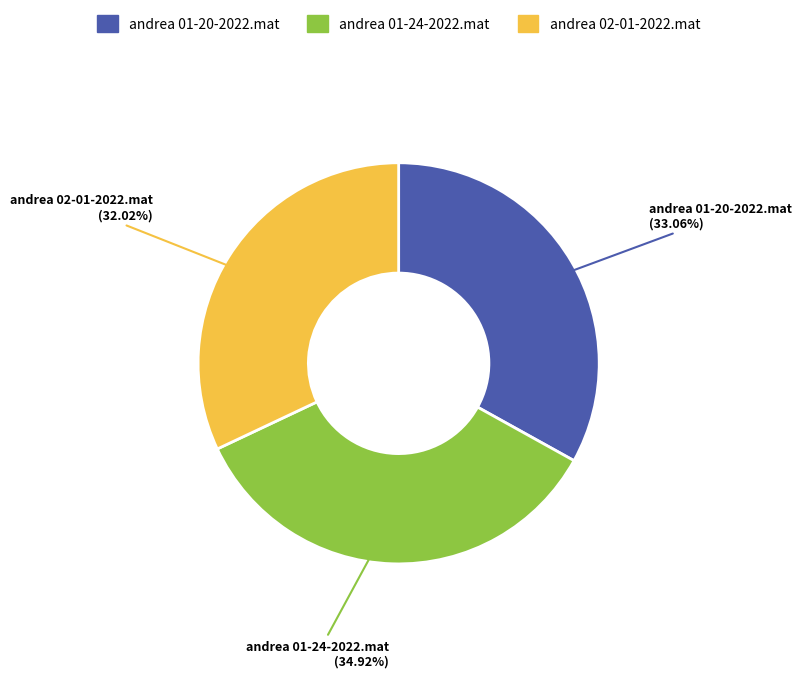

To the nearest percent, what portion does andrea 01-24-2022.mat represent?

35%